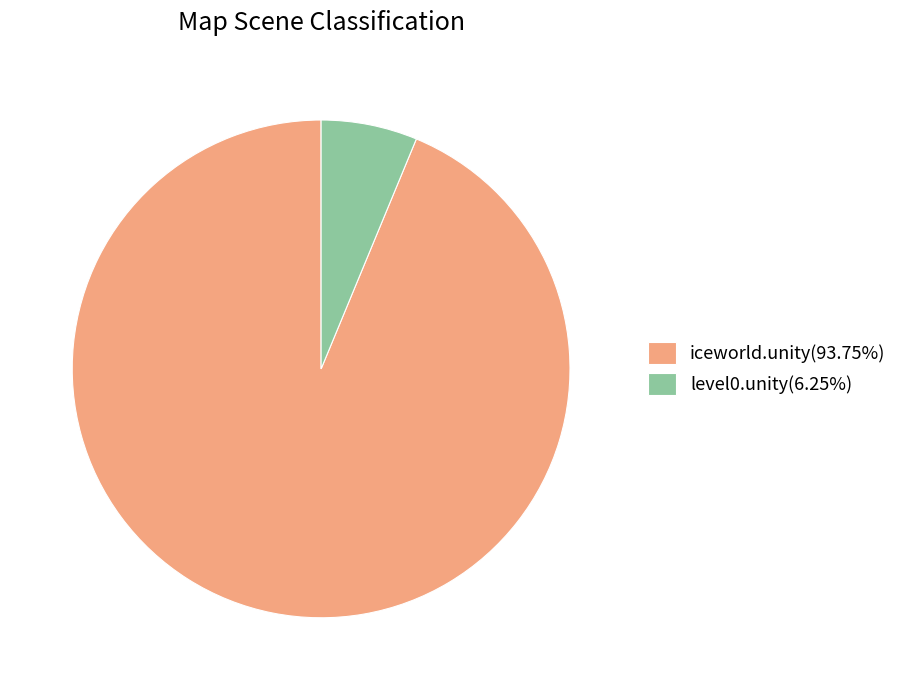

What is the largest slice in the pie chart?

iceworld.unity